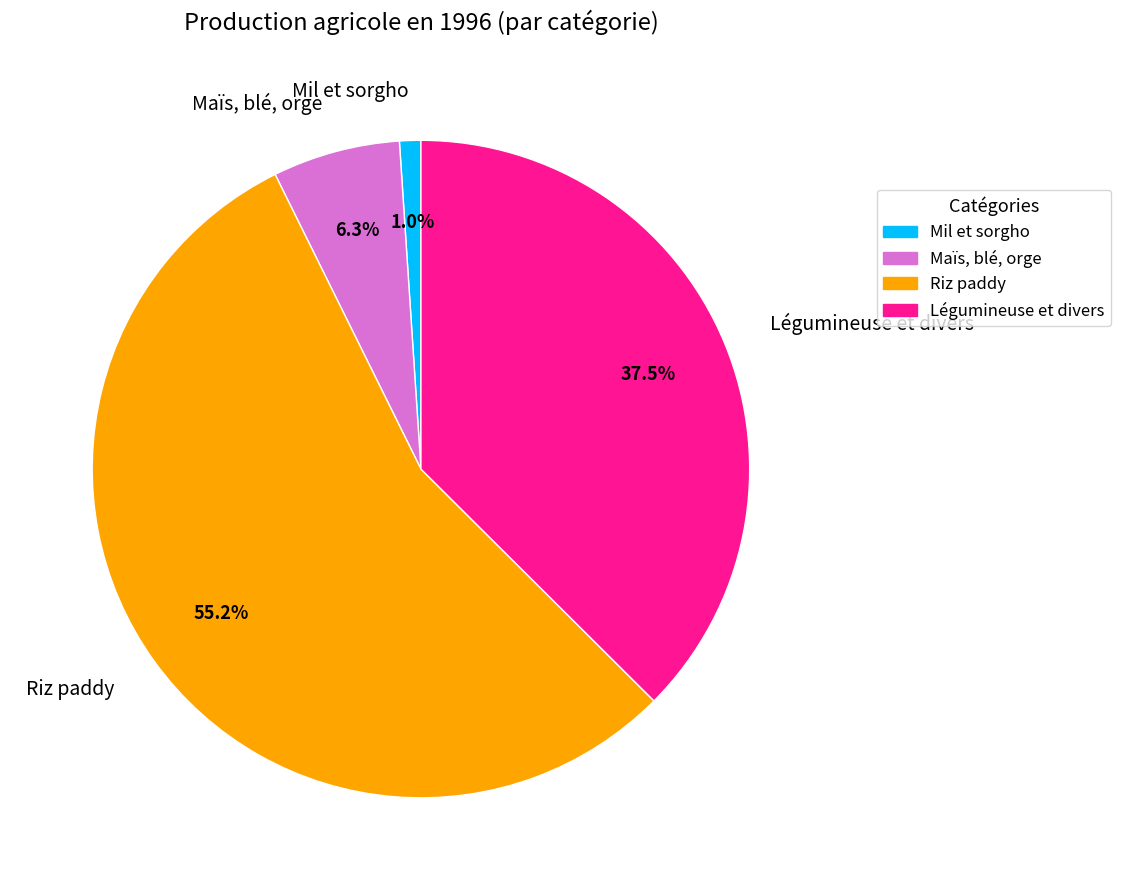

What is the majority slice?

Riz paddy